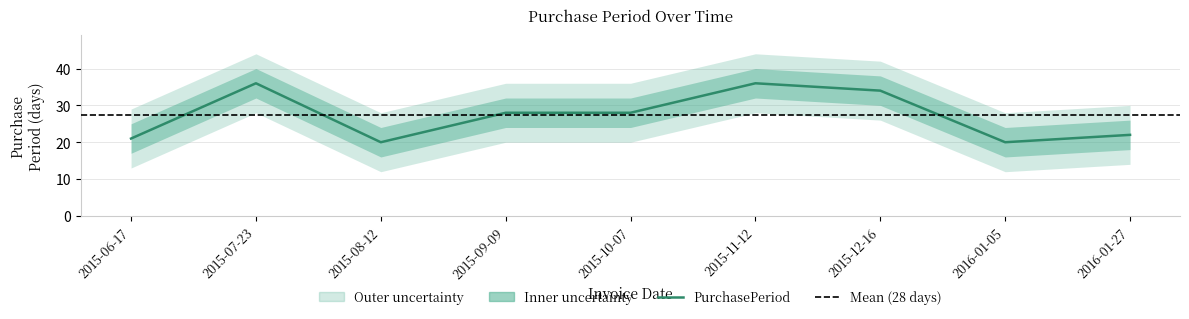

True or false: the data shows 14 at 2015-06-17.

False